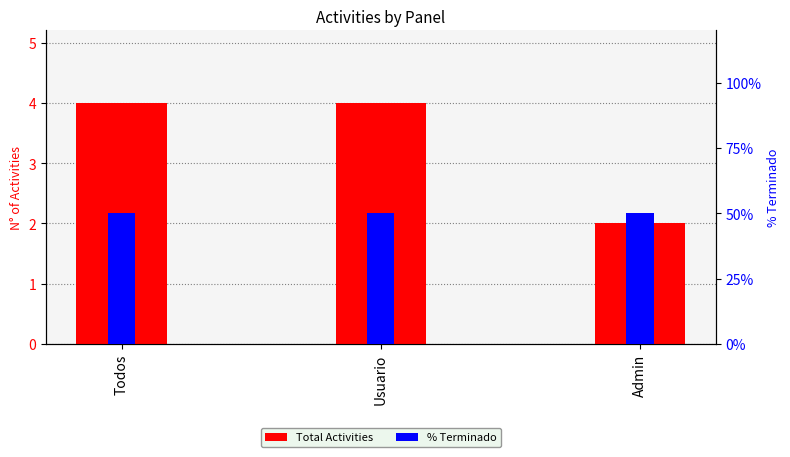

Which series has the largest total across all categories?

% Terminado